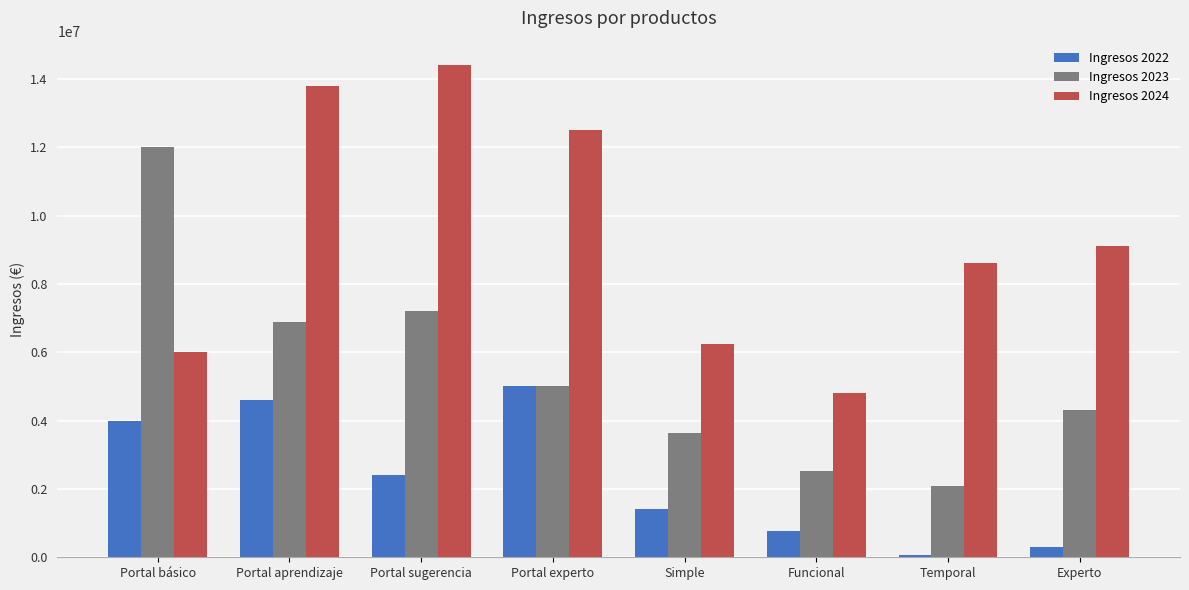

What are all the series names shown in the legend?

Ingresos 2022, Ingresos 2023, Ingresos 2024